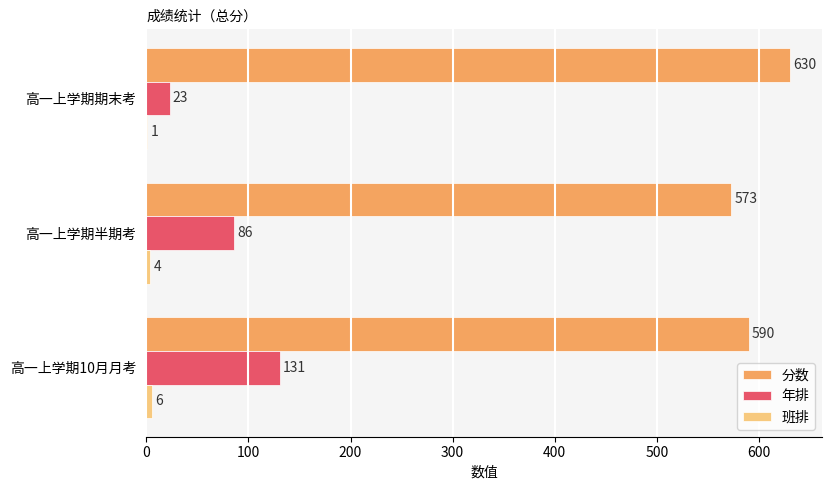

Between 高一上学期半期考 and 高一上学期期末考, which series saw the biggest shift?

年排